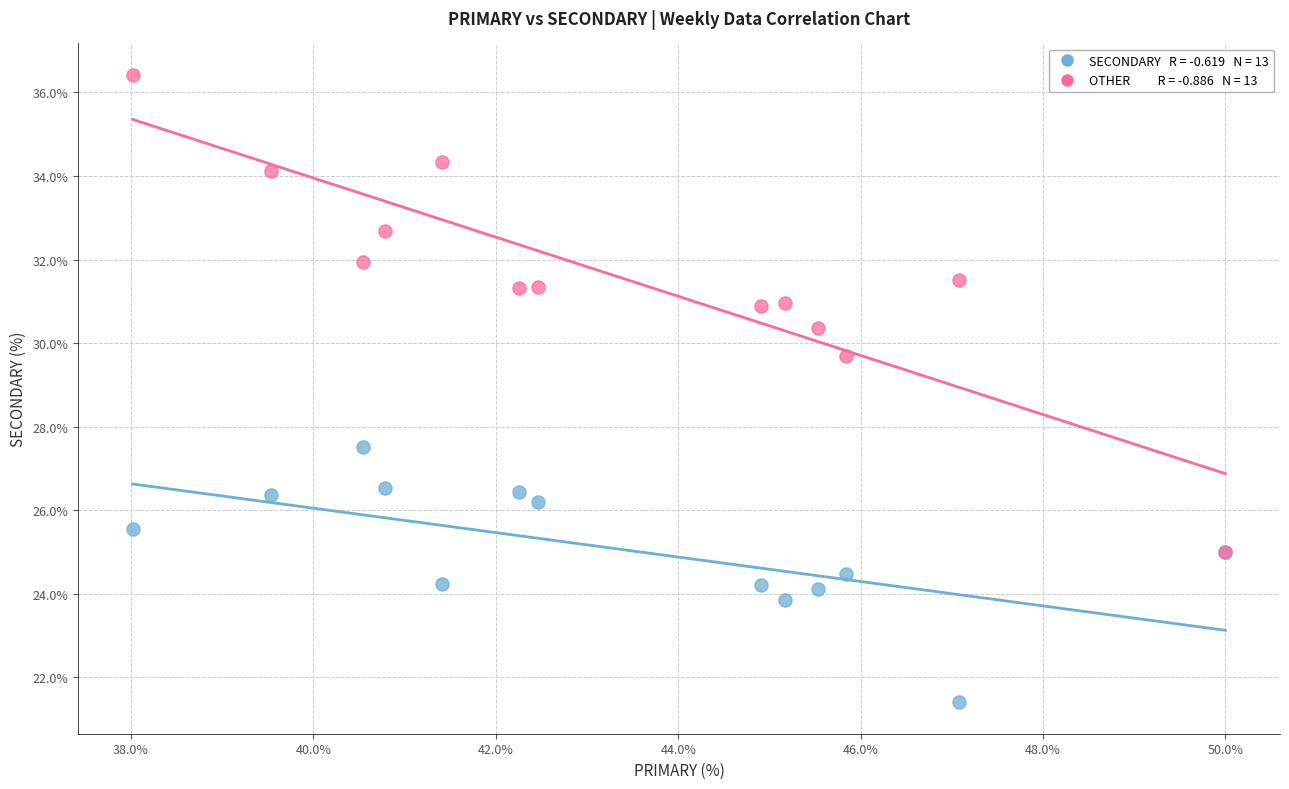

Across all series, what Y value is closest to 28?

27.5